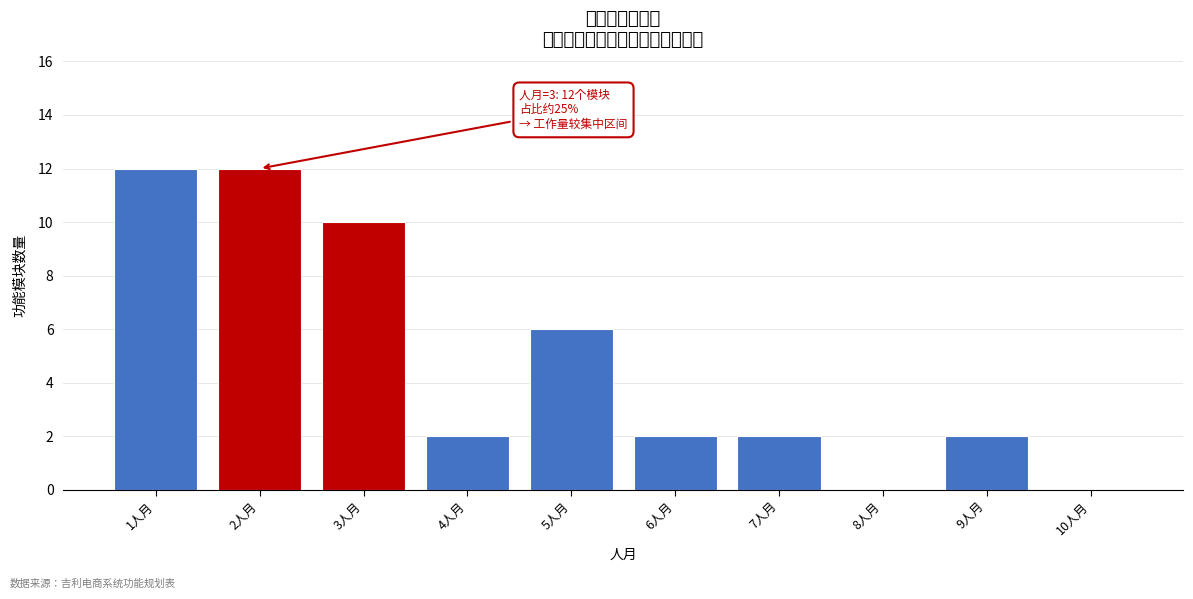

Reading right to left, transcribe all the data shown in this chart.

10人月=0	9人月=2	8人月=0	7人月=2	6人月=2	5人月=6	4人月=2	3人月=10	2人月=12	1人月=12